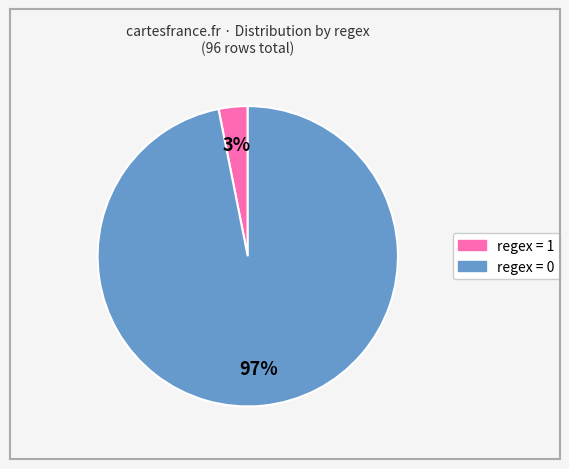

To the nearest percent, what is the difference between the largest and smallest slice percentages?

94%